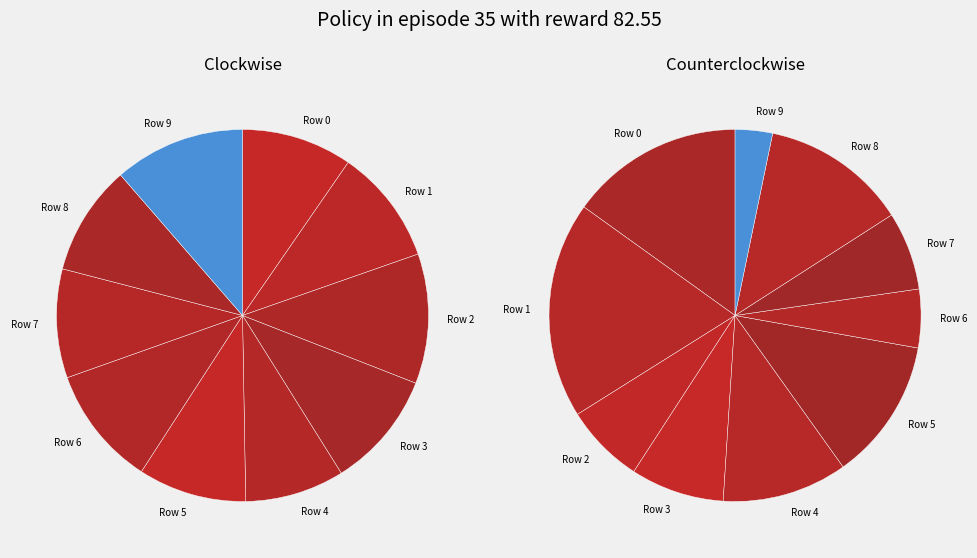

Which slice is the smallest?

Row 9